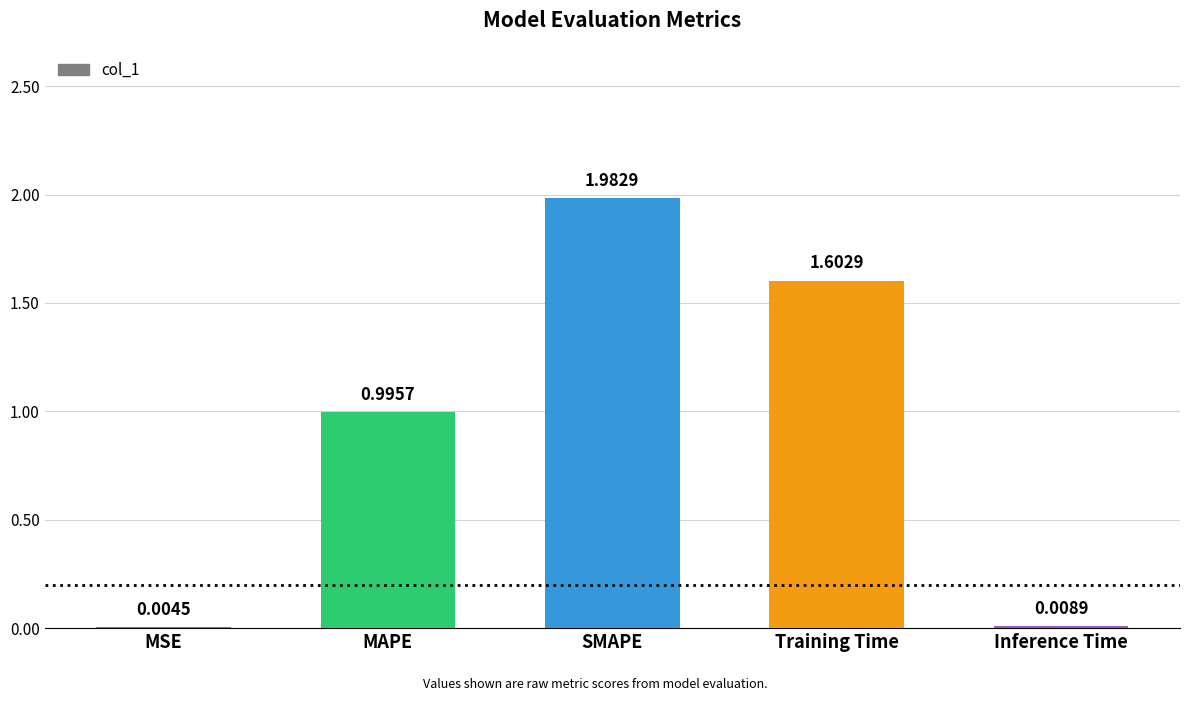

Which has a higher value, SMAPE or MSE?

SMAPE